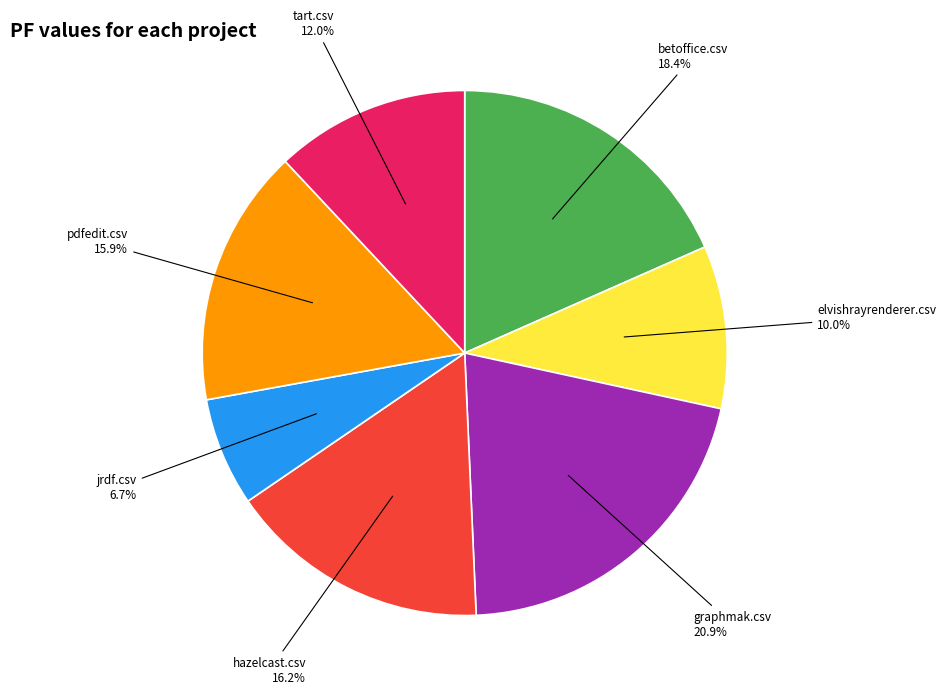

Which category has the smallest portion of the pie?

jrdf.csv